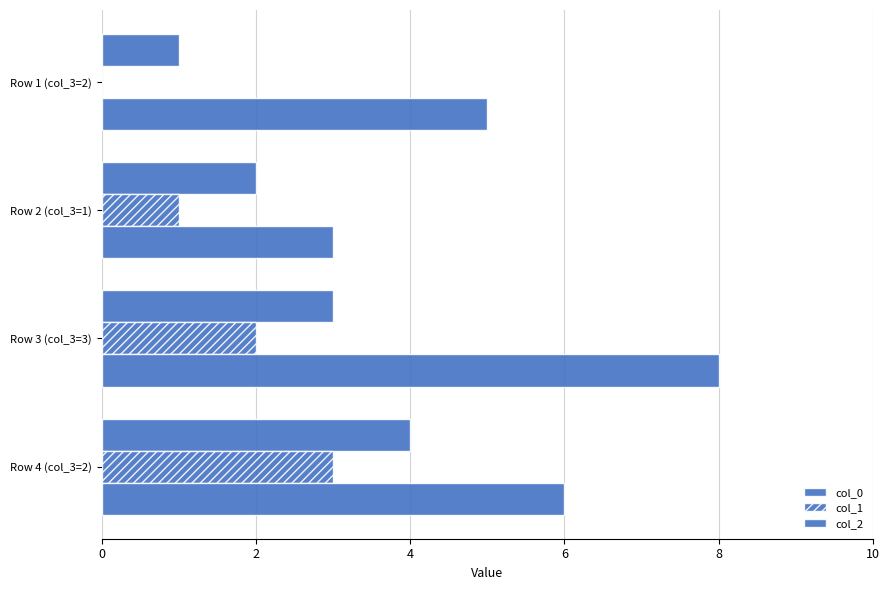

Reading left to right, transcribe all the data shown in this chart.

col_0: 1	2	3	4
col_1: 0	1	2	3
col_2: 5	3	8	6